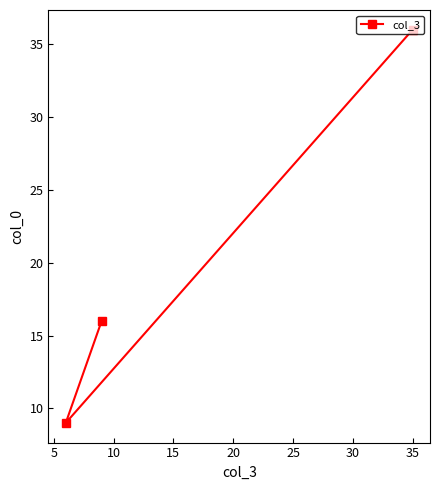

The value at 10 is 22. True or false?

False